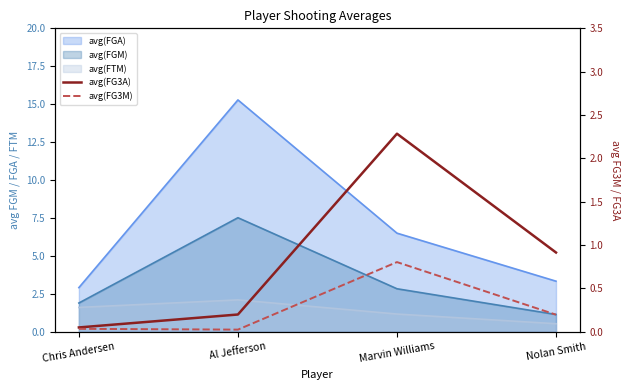

What is the difference between the avg(FG3M) values at Nolan Smith and Chris Andersen?

0.2